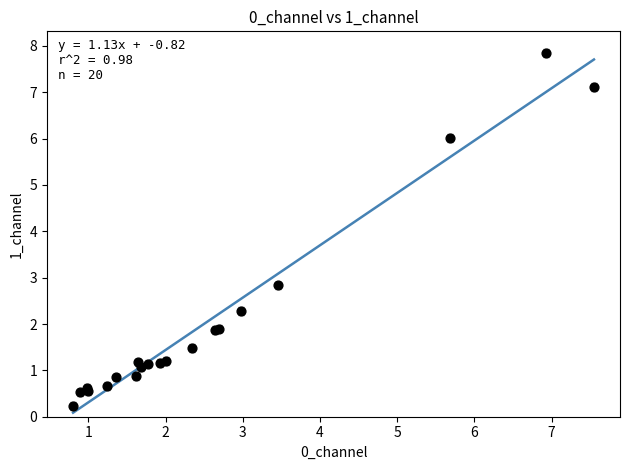

What Y value in the scatter plot is closest to 4?

2.8